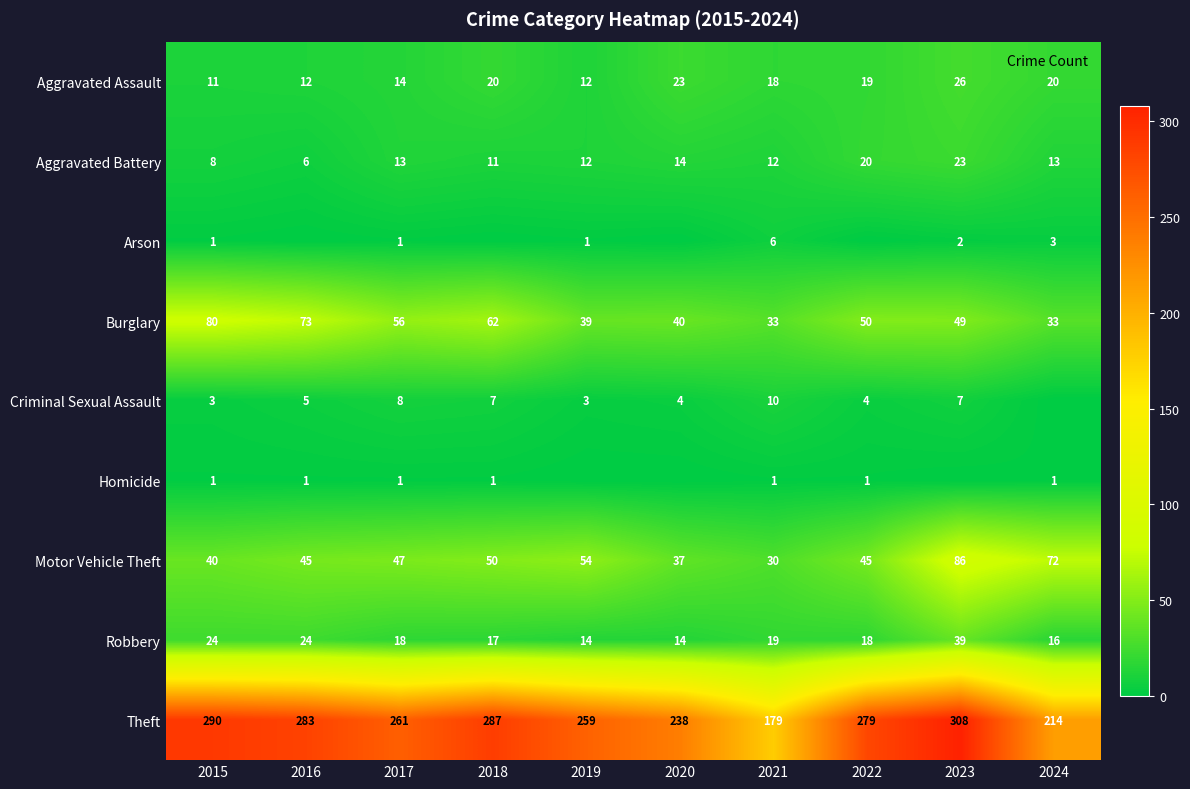

What is the sum of all Burglary values?

515